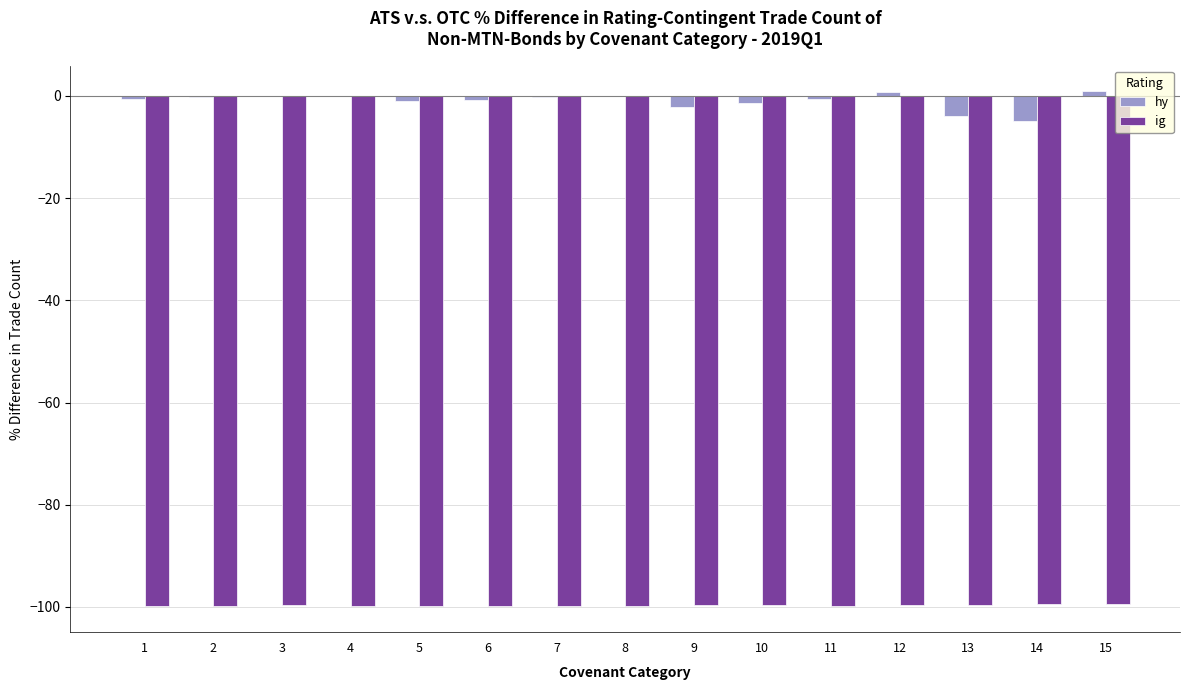

What is the sum of all hy values?

-14.1